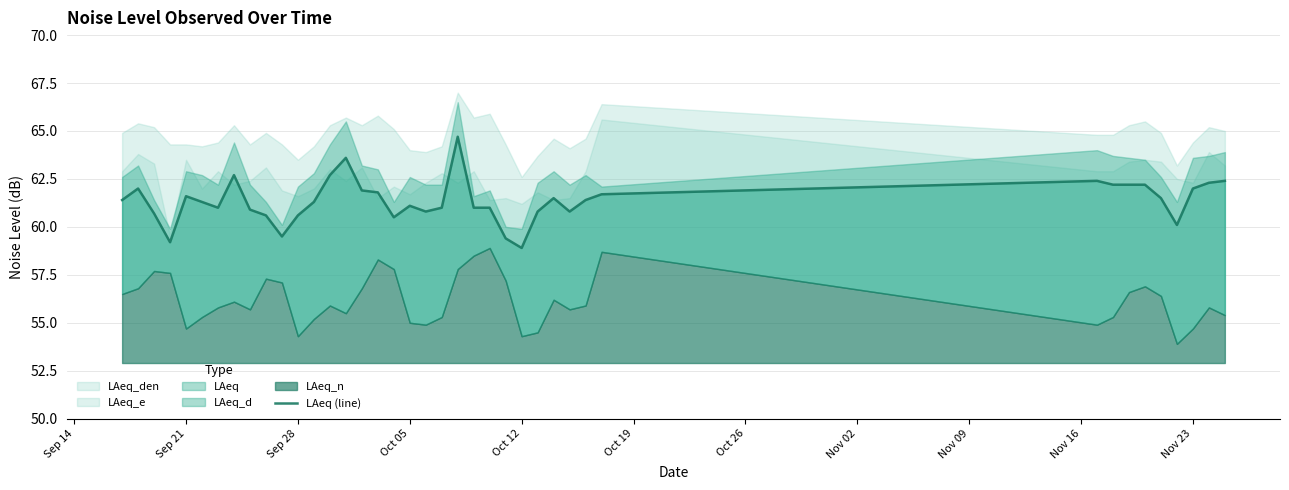

Is it true that the value at 38 is 98.1?

False